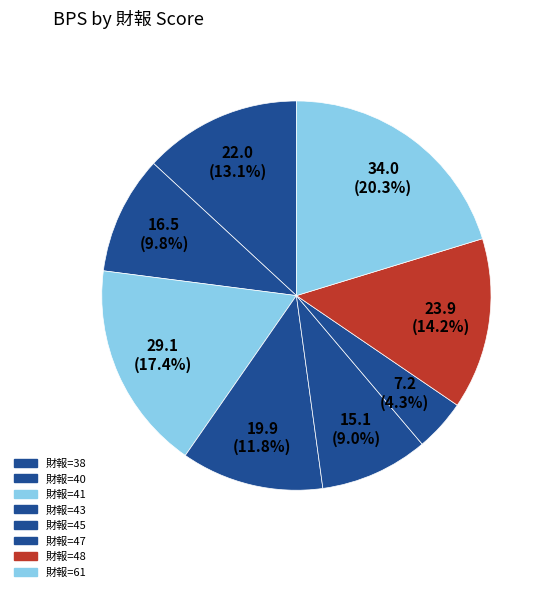

Count the number of slices in the pie.

8